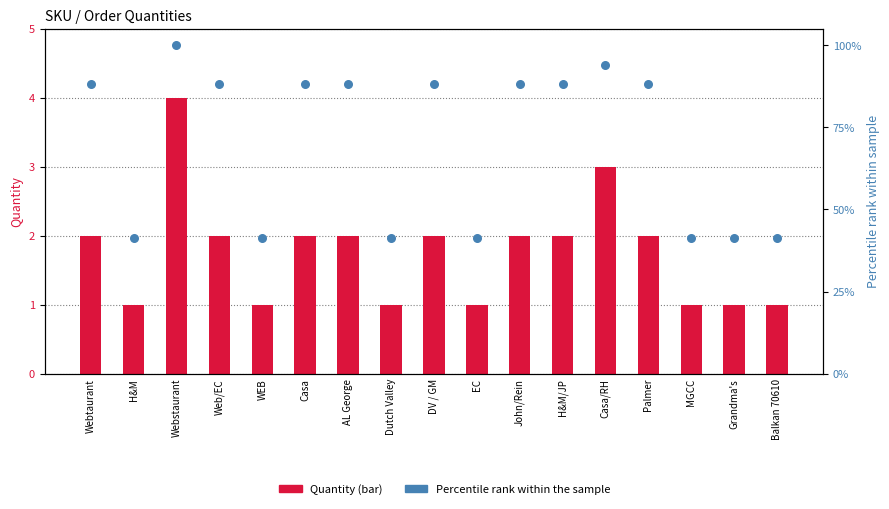

Is the value of Quantity (bar) at MGCC greater than the value of Percentile rank at Casa/RH?

No